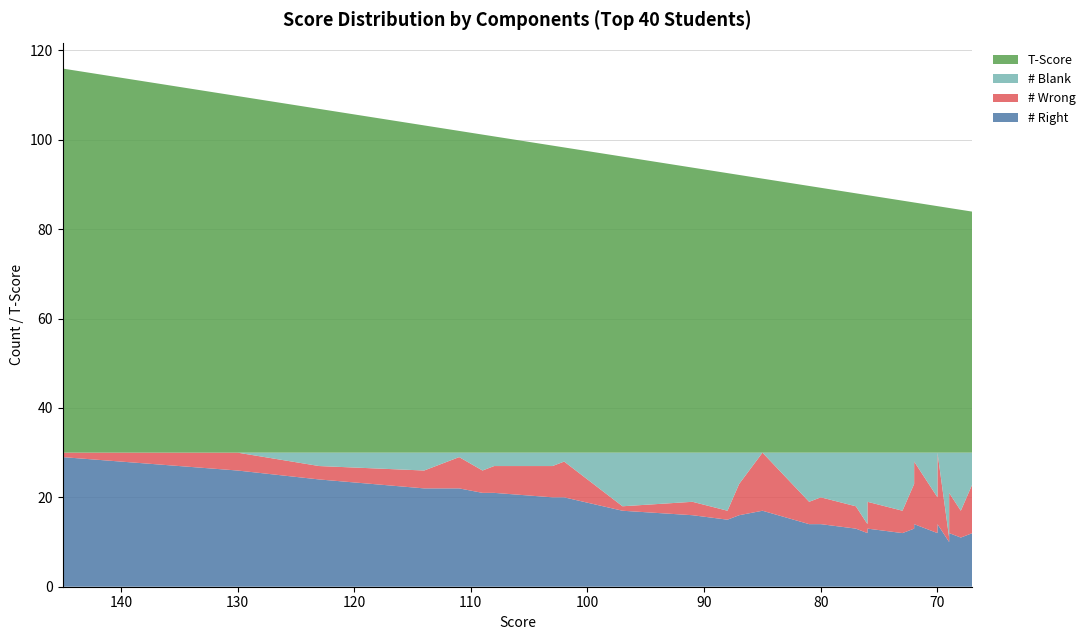

Reading right to left, list all the values displayed in this chart.

# Right: 11.0	12.0	11.0	12.0	11.0	11.0	12.0	12.0	11.0	10.0	14.0	12.0	12.0	14.0	12.0	12.0	13.0	12.0	13.0	12.0	13.0	14.0	14.0	17.0	16.0	15.0	16.0	17.0	20.0	20.0	21.0	21.0	22.0	22.0	22.0	24.0	26.0	26.0	28.0	29.0
# Wrong: 7.0	11.0	6.0	10.0	6.0	6.0	9.0	9.0	5.0	1.0	16.0	8.0	8.0	14.0	6.0	6.0	10.0	5.0	6.0	2.0	5.0	6.0	5.0	13.0	7.0	2.0	3.0	1.0	8.0	7.0	6.0	5.0	7.0	6.0	4.0	3.0	4.0	4.0	2.0	1.0
# Blank: 12.0	7.0	13.0	8.0	13.0	13.0	9.0	9.0	14.0	19.0	0.0	10.0	10.0	2.0	12.0	12.0	7.0	13.0	11.0	16.0	12.0	10.0	11.0	0.0	7.0	13.0	11.0	12.0	2.0	3.0	3.0	4.0	1.0	2.0	4.0	3.0	0.0	0.0	0.0	0.0
T-Score: 53.9	53.9	54.3	54.3	54.3	54.3	54.7	54.7	54.7	54.7	55.1	55.1	55.1	56.0	56.0	56.0	56.0	56.4	57.6	57.6	58.0	59.3	59.7	61.3	62.1	62.5	63.8	66.2	68.3	68.7	70.7	71.2	72.0	72.4	73.2	76.9	79.8	79.8	83.9	85.9